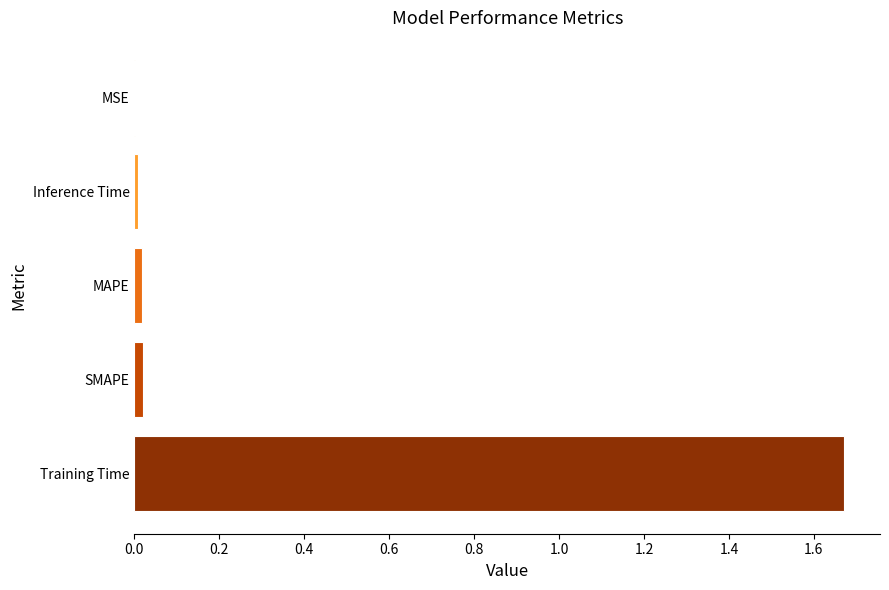

Is it true that the value at Training Time is 2.8?

False